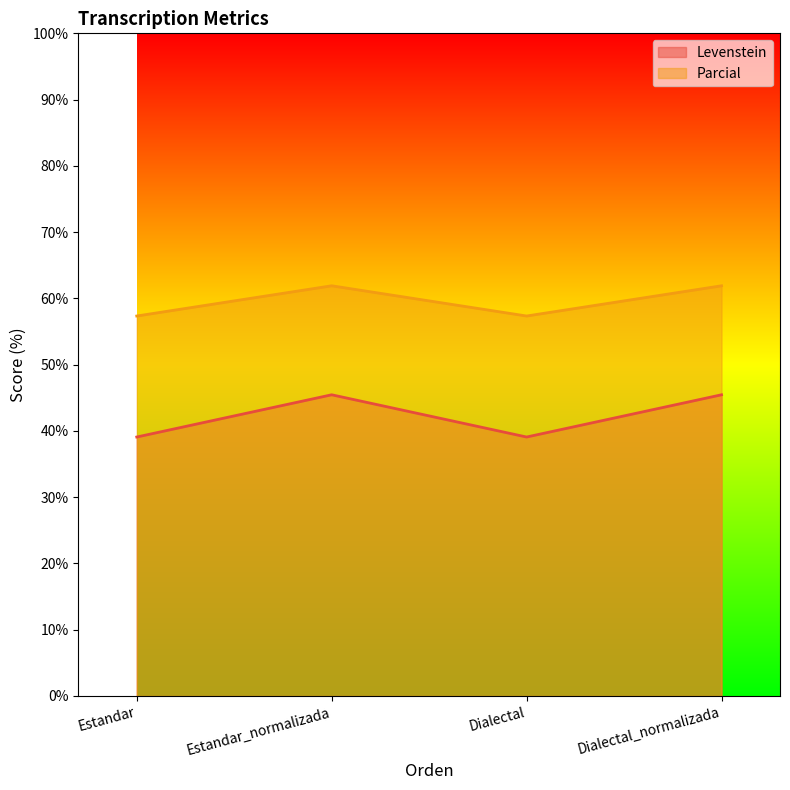

What is the label of the 1st point from the right?

Dialectal_normalizada